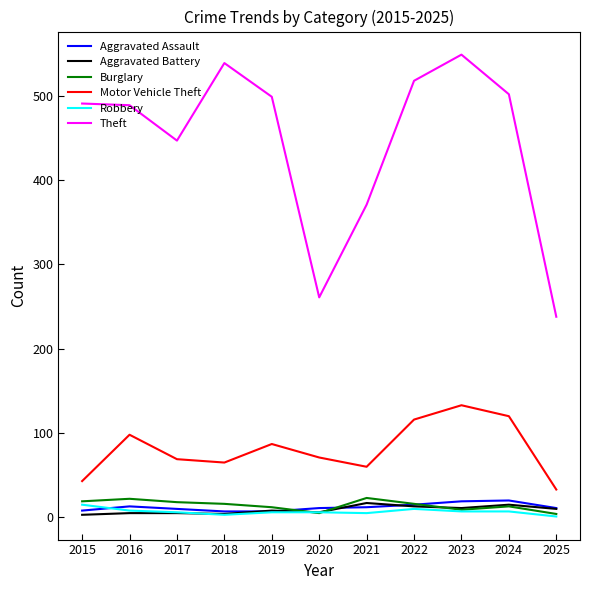

What value does the Aggravated Battery series have at 2020, to the nearest 10?

10